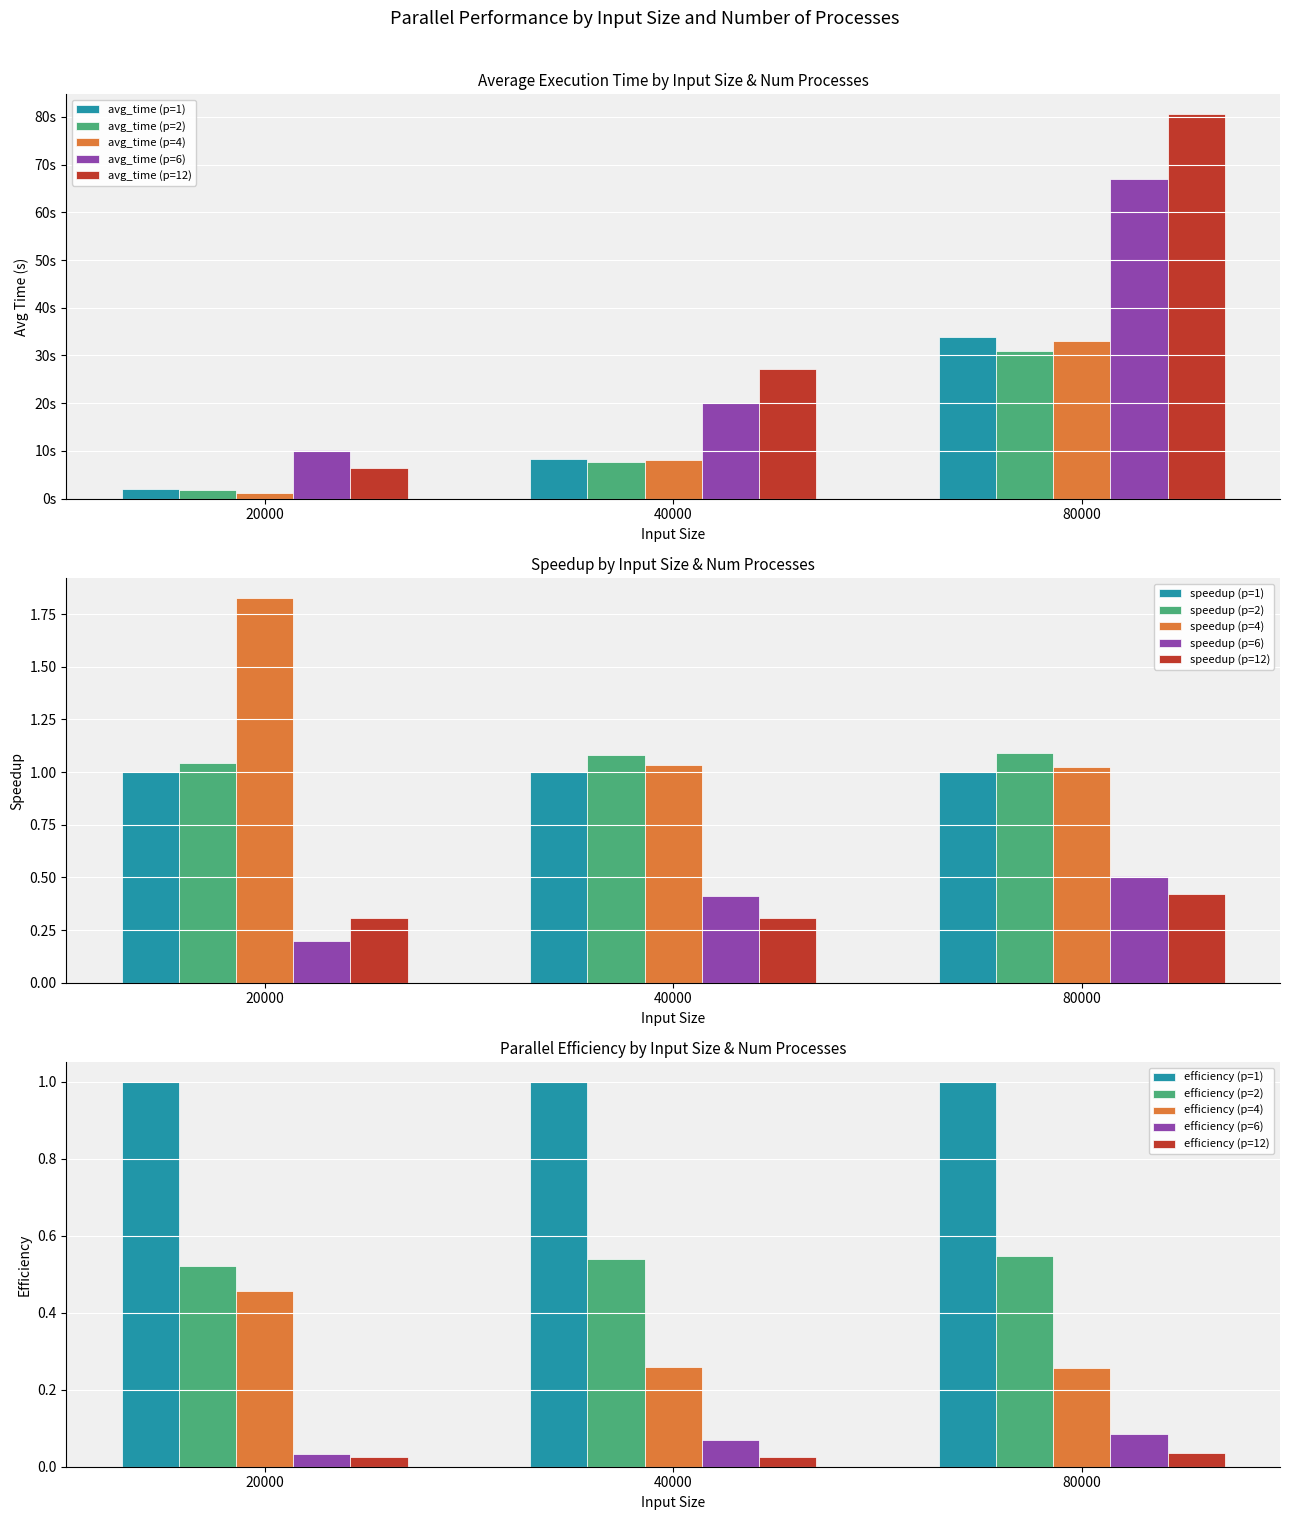

What is the value of the avg_time (p=1) bar at the 3rd from the left?

33.8